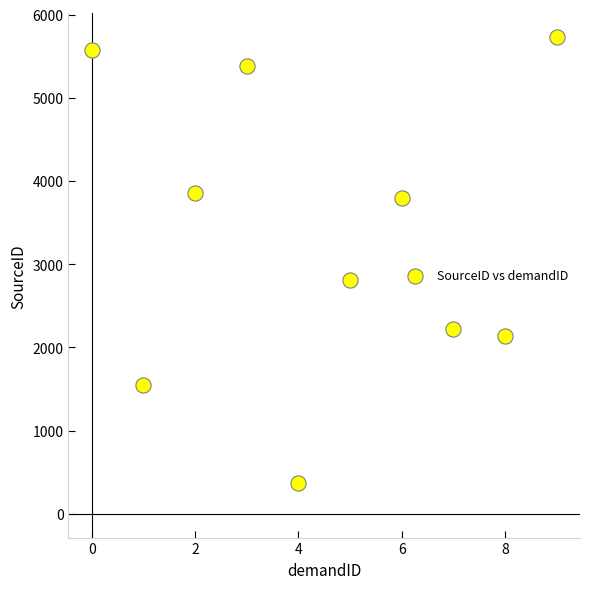

What Y value in the scatter plot is closest to 3049?

2812